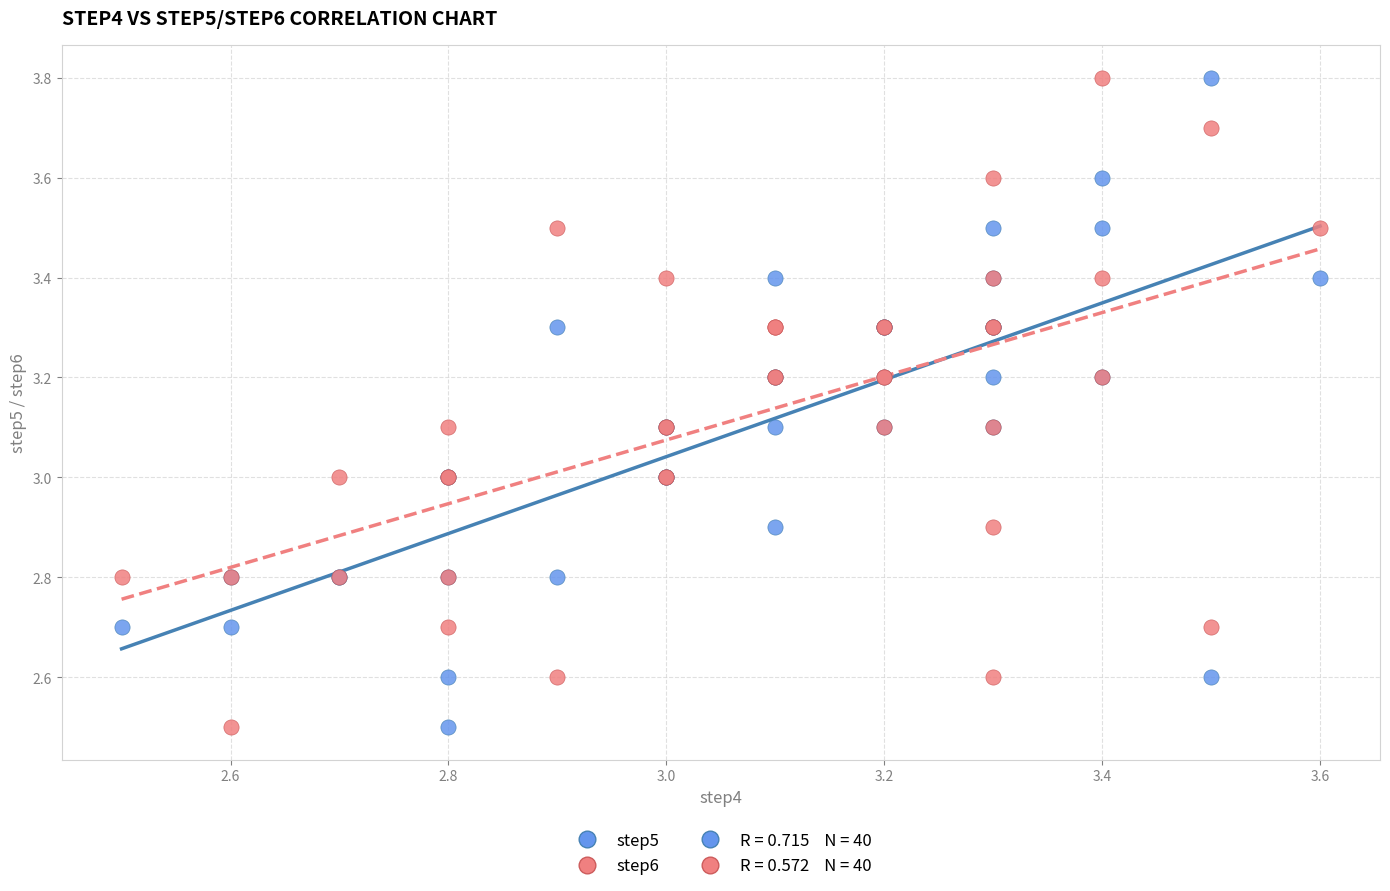

What is the X range (max minus min) for the scatter plot?

1.1